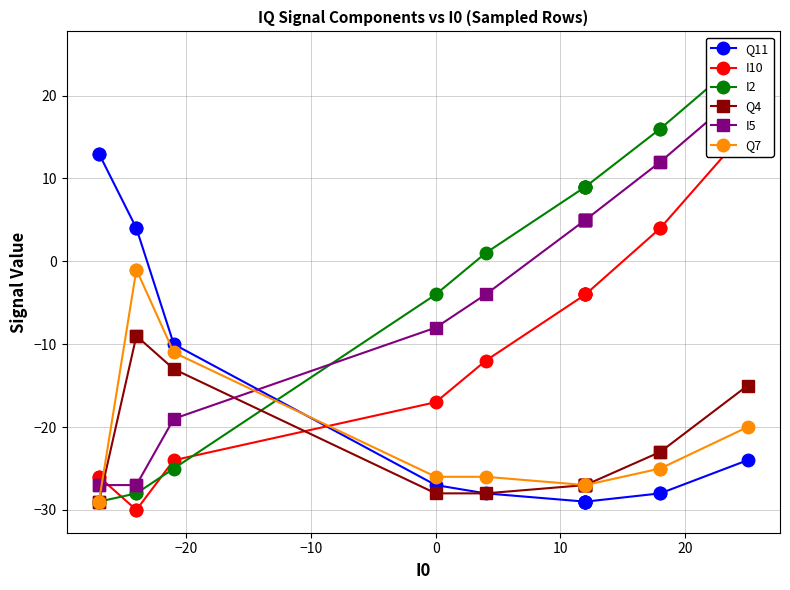

How many values in the Q7 series are below -26?

7